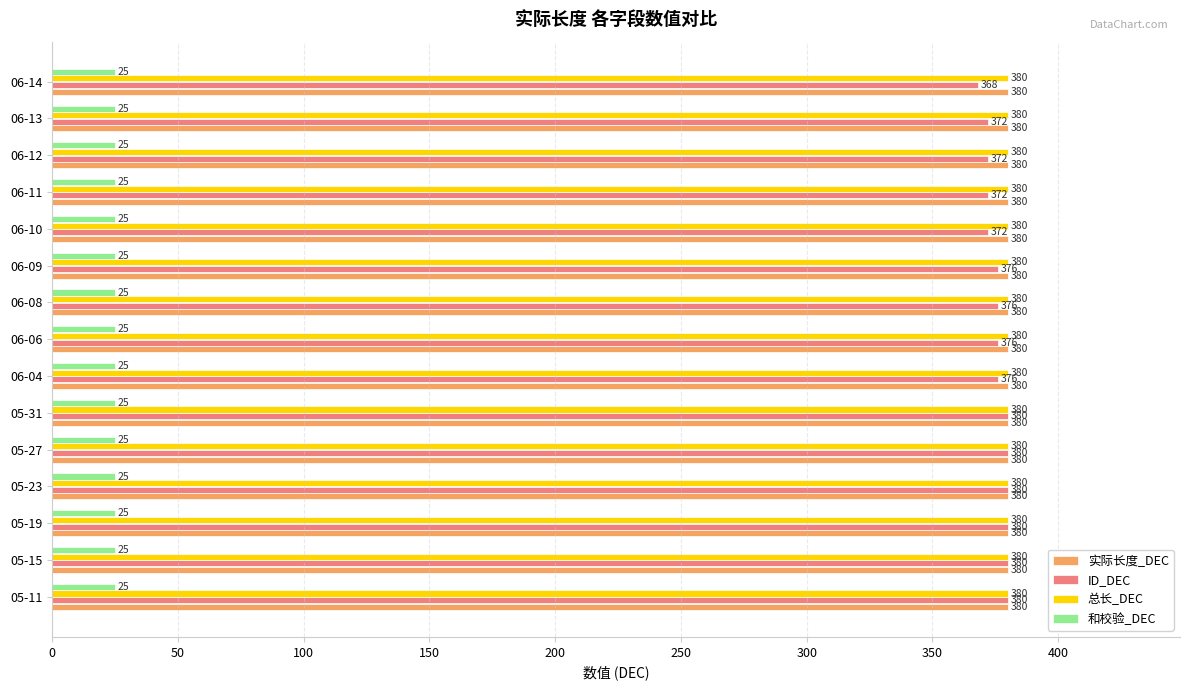

What value does the 总长_DEC series have at 05-15?

380